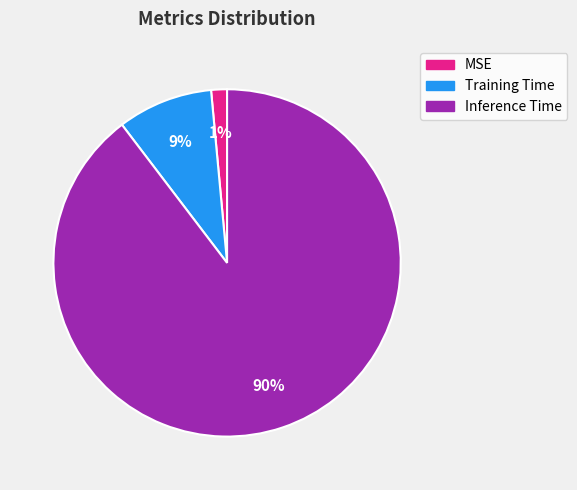

To the nearest percent, what is the combined percentage of Training Time and MSE?

10%